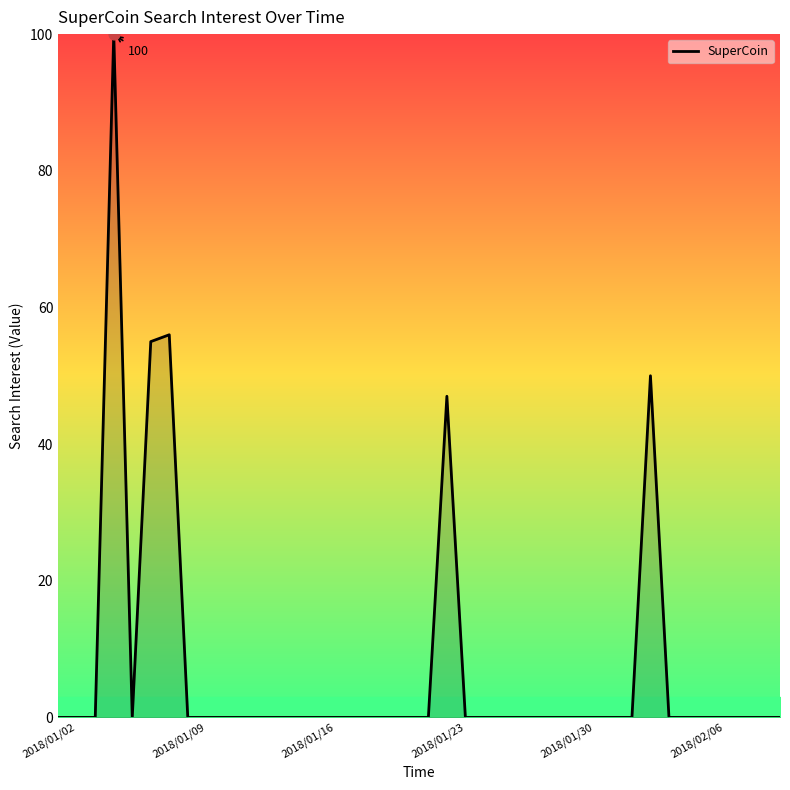

What is the difference between the maximum and minimum values?

100